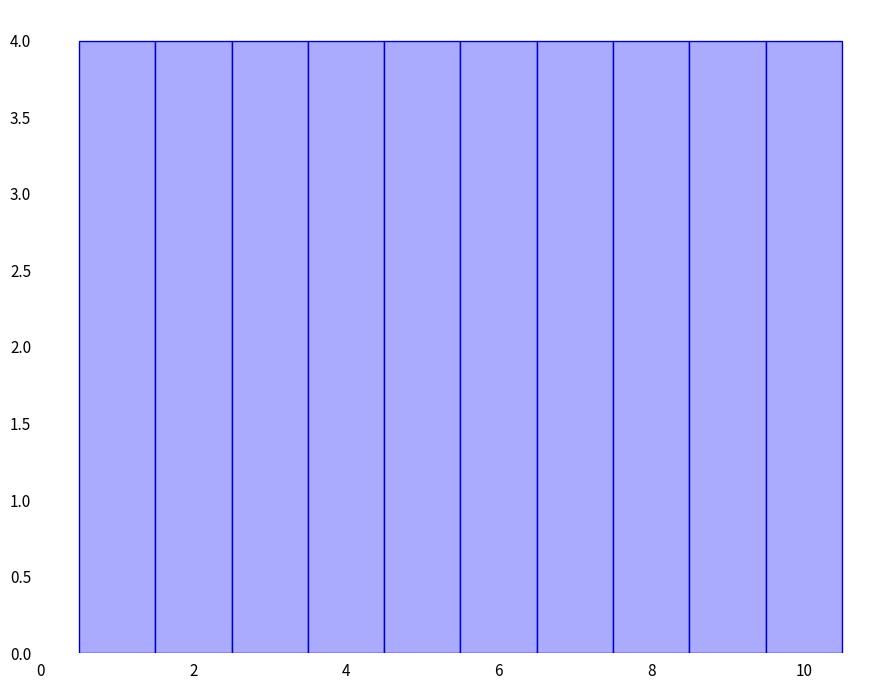

What is the height of the bar covering 3.5 to 4.5 on the x-axis? Neither the bar edges nor the heights are printed on the chart, so give them approximately, as read against the axes.

4